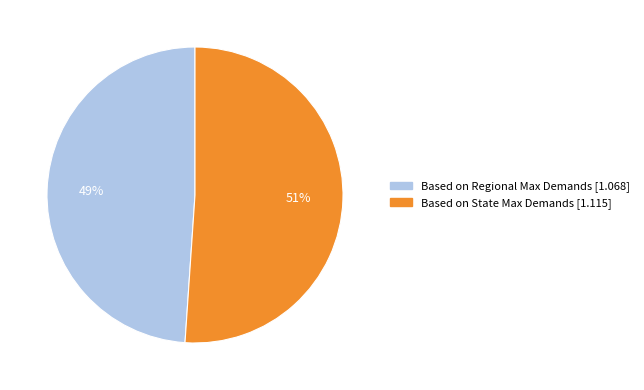

Rank the categories by value from lowest to highest.

Based on Regional Max Demands, Based on State Max Demands